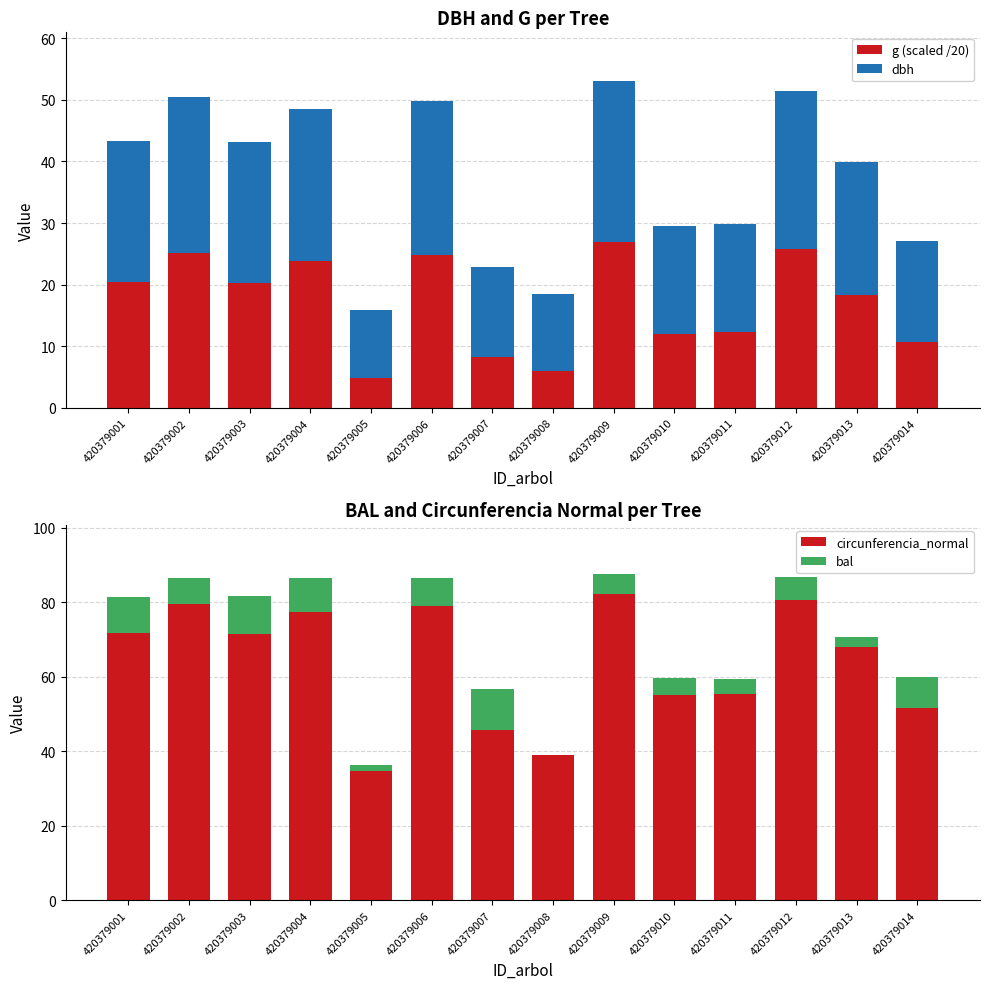

What is the sum of the dbh values at 420379002 and 420379009?

51.4